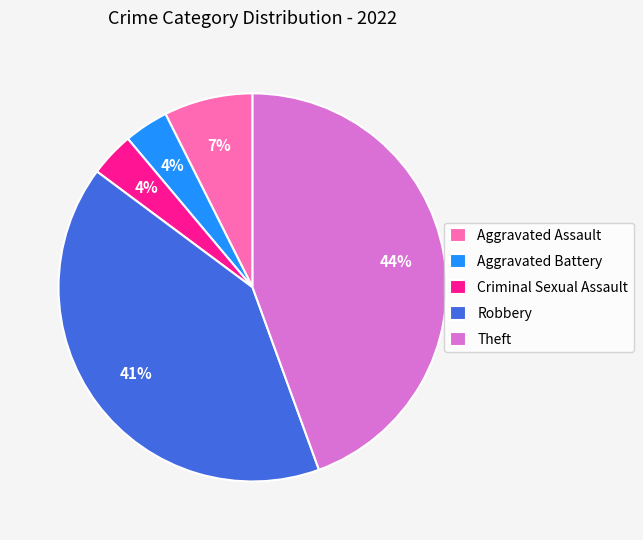

To the nearest percent, what is the combined percentage of Aggravated Assault and Robbery?

48%